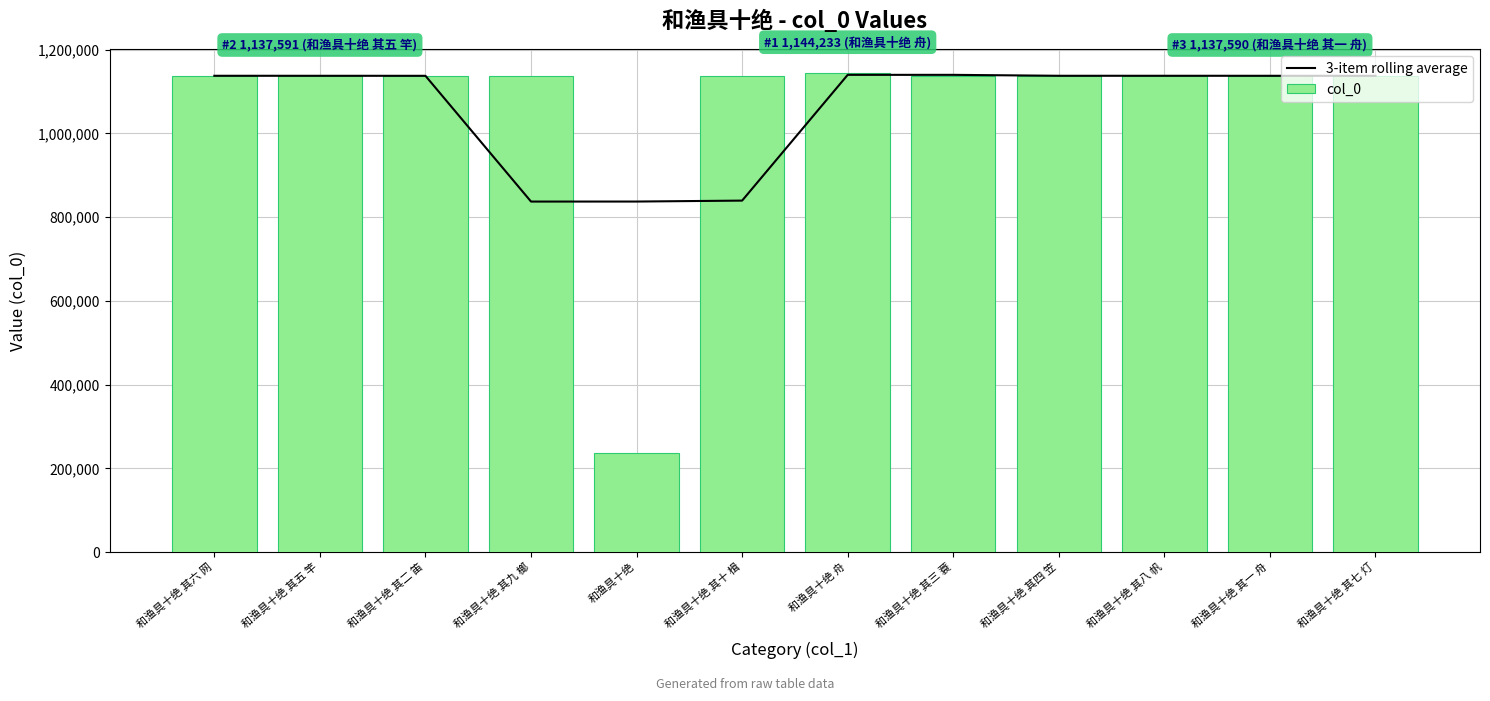

What is the difference between the maximum and minimum values in the 3-item rolling average series?

302638.7